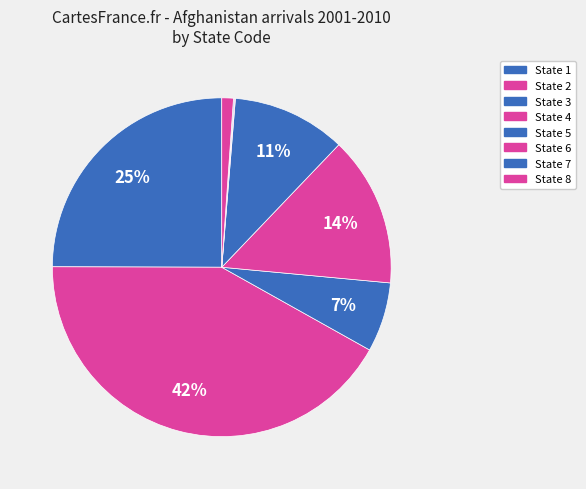

To the nearest percent, what is the difference between the largest and smallest slice percentages?

42%